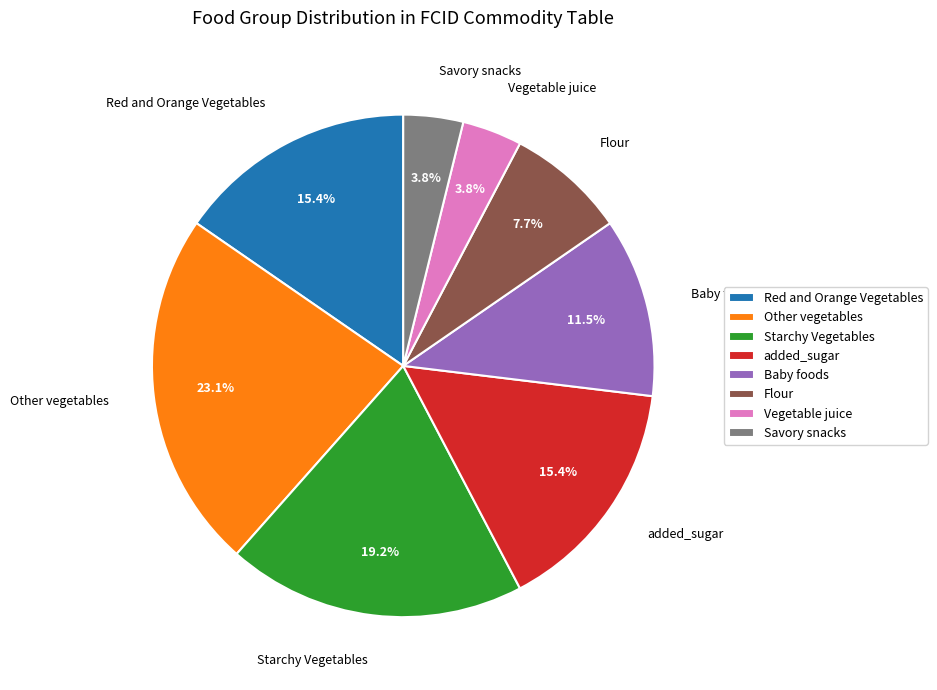

The Savory snacks slice represents 4% of the pie. True or false?

True